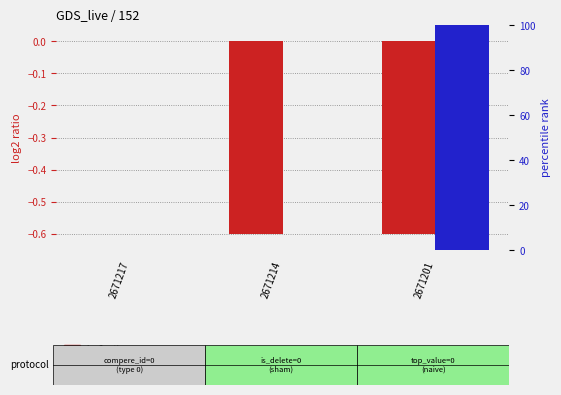

What is the average value of the log2 ratio series?

-0.4